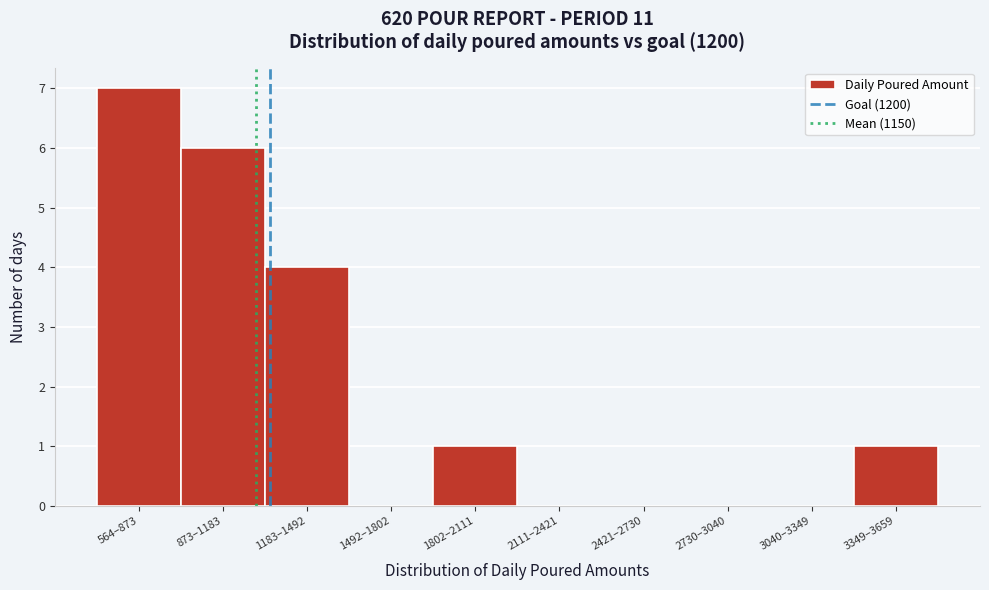

Reading left to right, what are all the values shown in this chart?

564–873=7	873–1183=6	1183–1492=4	1492–1802=0	1802–2111=1	2111–2421=0	2421–2730=0	2730–3040=0	3040–3349=0	3349–3659=1